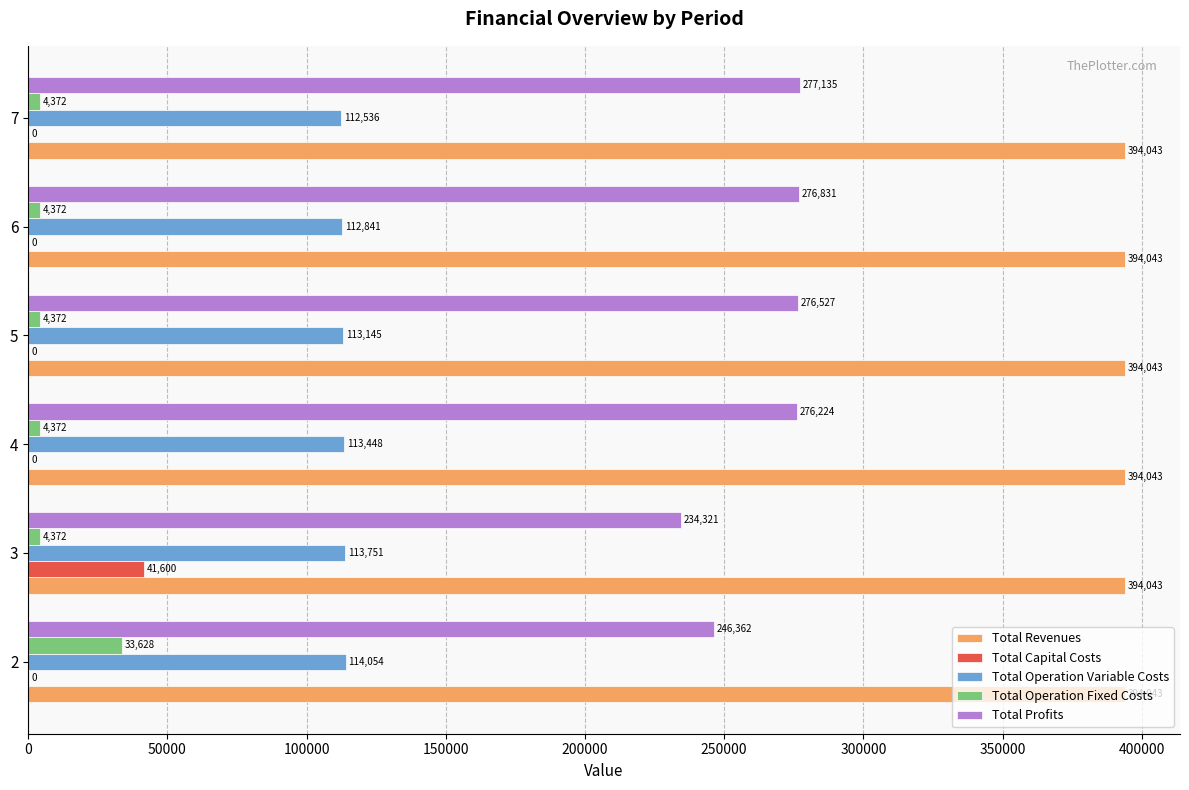

Which series has the largest total across all categories?

Total Revenues